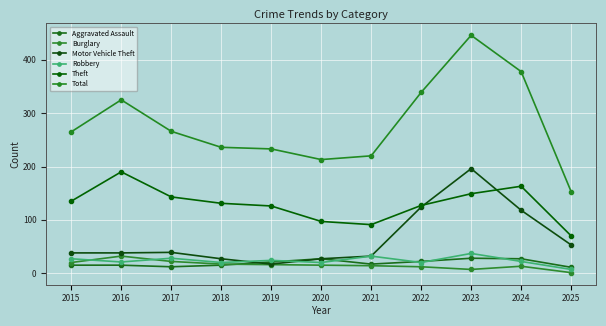

True or false: Robbery has a value of 44 at 2017.

False